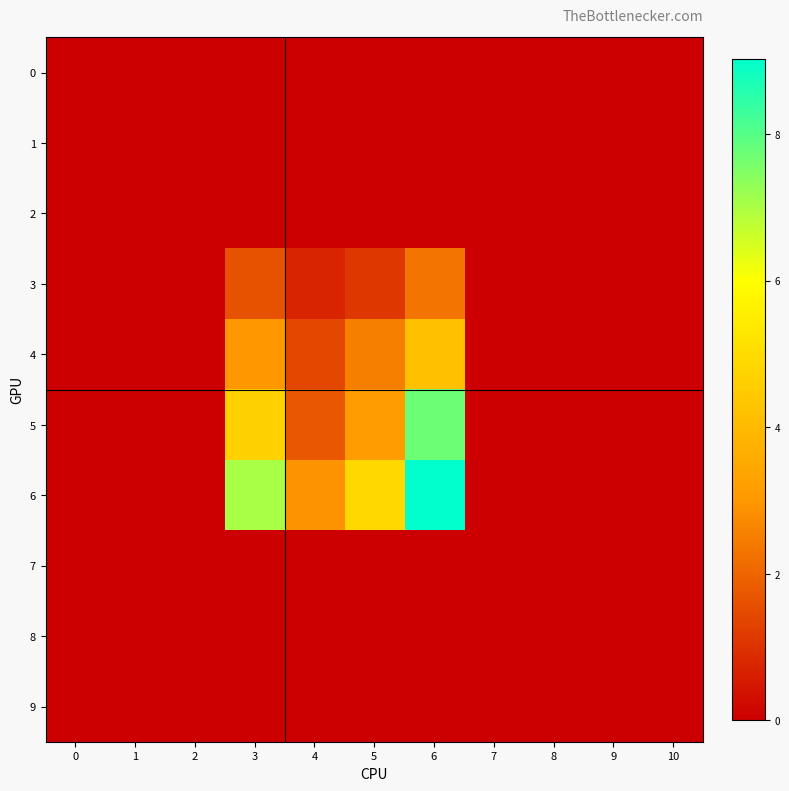

Reading left to right, transcribe all the data shown in this chart.

0: 0=0.0	1=0.0	2=0.0	3=0.0	4=0.0	5=0.0	6=0.0	7=0.0	8=0.0	9=0.0	10=0.0
1: 0=0.0	1=0.0	2=0.0	3=0.0	4=0.0	5=0.0	6=0.0	7=0.0	8=0.0	9=0.0	10=0.0
2: 0=0.0	1=0.0	2=0.0	3=0.0	4=0.0	5=0.0	6=0.0	7=0.0	8=0.0	9=0.0	10=0.0
3: 0=0.0	1=0.0	2=0.0	3=1.6	4=0.7	5=1.1	6=2.3	7=0.0	8=0.0	9=0.0	10=0.0
4: 0=0.0	1=0.0	2=0.0	3=3.0	4=1.4	5=2.5	6=4.2	7=0.0	8=0.0	9=0.0	10=0.0
5: 0=0.0	1=0.0	2=0.0	3=4.7	4=1.8	5=3.1	6=7.7	7=0.0	8=0.0	9=0.0	10=0.0
6: 0=0.0	1=0.0	2=0.0	3=7.0	4=2.9	5=4.9	6=9.0	7=0.0	8=0.0	9=0.0	10=0.0
7: 0=0.0	1=0.0	2=0.0	3=0.0	4=0.0	5=0.0	6=0.0	7=0.0	8=0.0	9=0.0	10=0.0
8: 0=0.0	1=0.0	2=0.0	3=0.0	4=0.0	5=0.0	6=0.0	7=0.0	8=0.0	9=0.0	10=0.0
9: 0=0.0	1=0.0	2=0.0	3=0.0	4=0.0	5=0.0	6=0.0	7=0.0	8=0.0	9=0.0	10=0.0